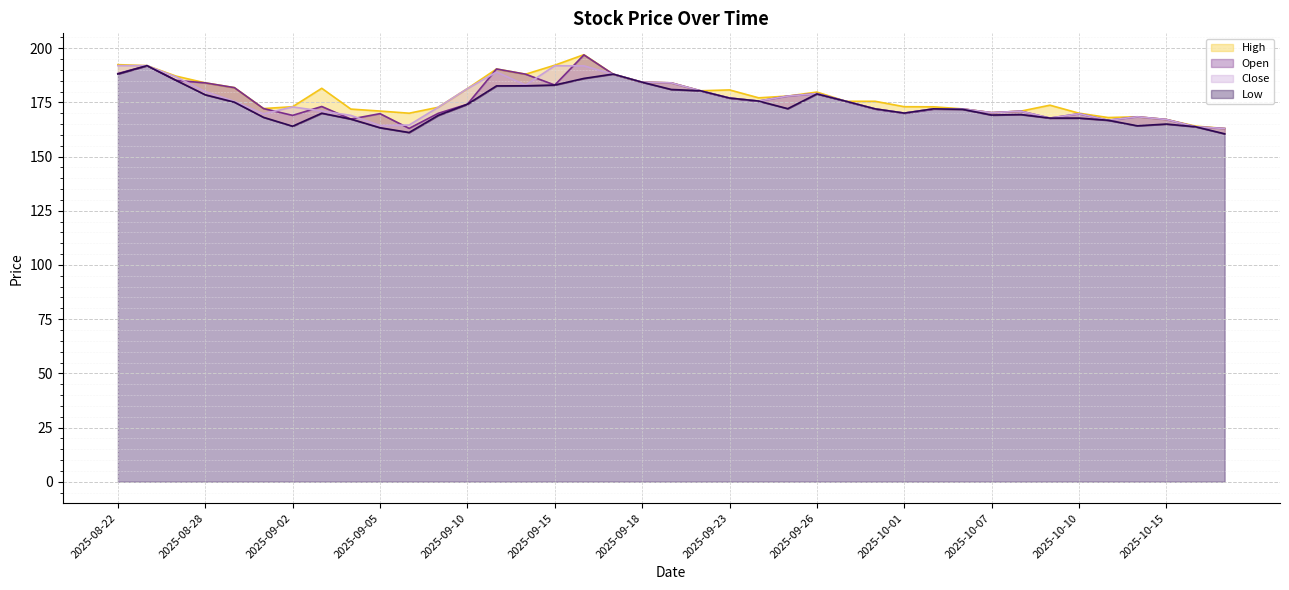

How many data points in High are above 175?

21